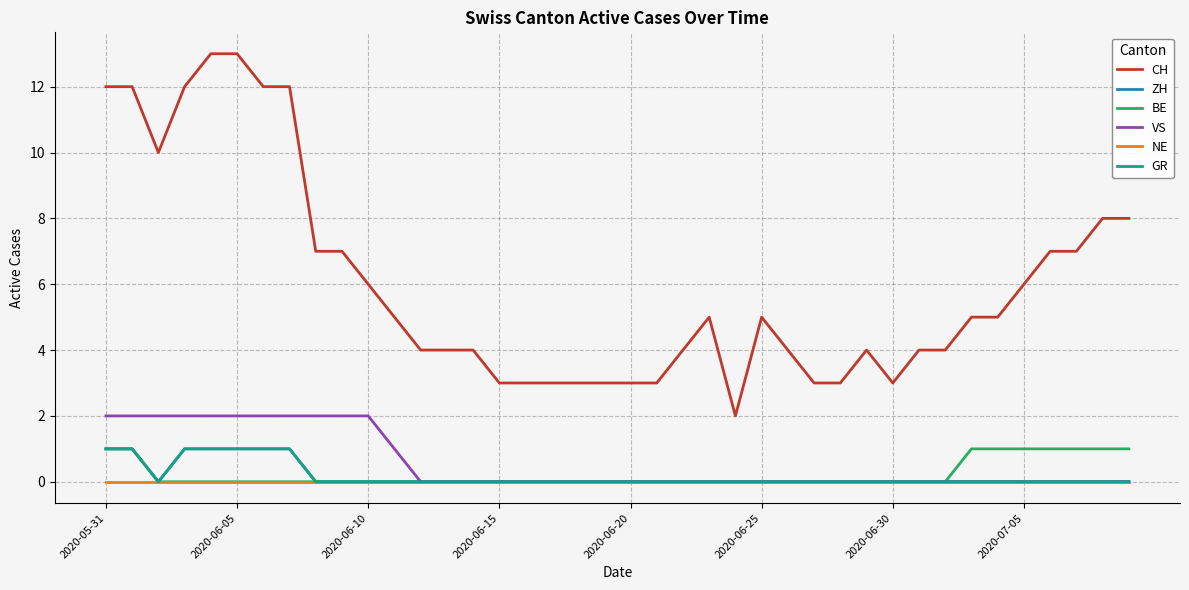

Reading left to right, extract all data points from this chart.

CH: 12	12	10	12	13	13	12	12	7	7	6	5	4	4	4	3	3	3	3	3	3	3	4	5	2	5	4	3	3	4	3	4	4	5	5	6	7	7	8	8
ZH: 1	1	0	1	1	1	1	1	0	0	0	0	0	0	0	0	0	0	0	0	0	0	0	0	0	0	0	0	0	0	0	0	0	0	0	0	0	0	0	0
BE: 1	1	0	0	0	0	0	0	0	0	0	0	0	0	0	0	0	0	0	0	0	0	0	0	0	0	0	0	0	0	0	0	0	1	1	1	1	1	1	1
VS: 2	2	2	2	2	2	2	2	2	2	2	1	0	0	0	0	0	0	0	0	0	0	0	0	0	0	0	0	0	0	0	0	0	0	0	0	0	0	0	0
NE: 0	0	0	0	0	0	0	0	0	0	0	0	0	0	0	0	0	0	0	0	0	0	0	0	0	0	0	0	0	0	0	0	0	0	0	0	0	0	0	0
GR: 1	1	0	1	1	1	1	1	0	0	0	0	0	0	0	0	0	0	0	0	0	0	0	0	0	0	0	0	0	0	0	0	0	0	0	0	0	0	0	0